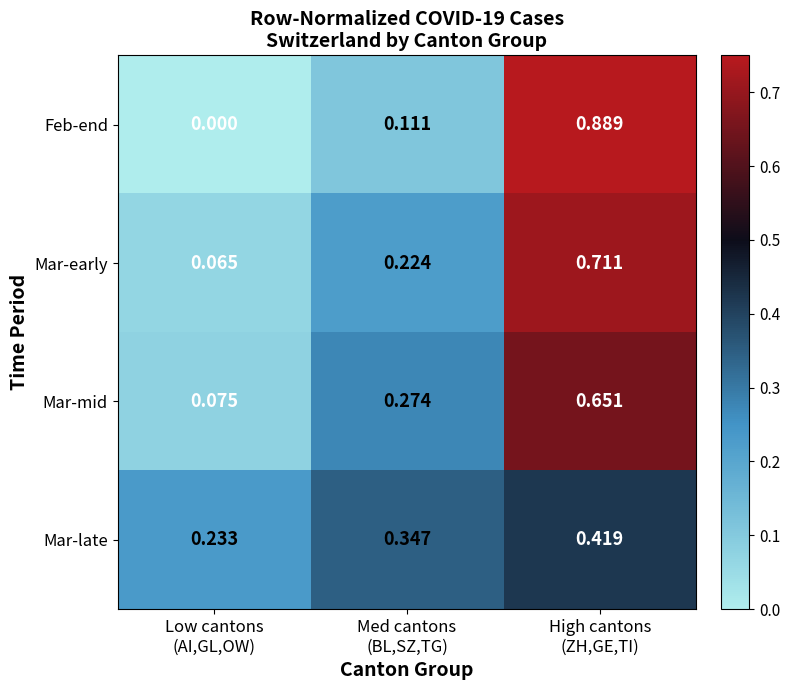

Rank the series by their maximum value, from highest to lowest.

Feb-end, Mar-early, Mar-mid, Mar-late